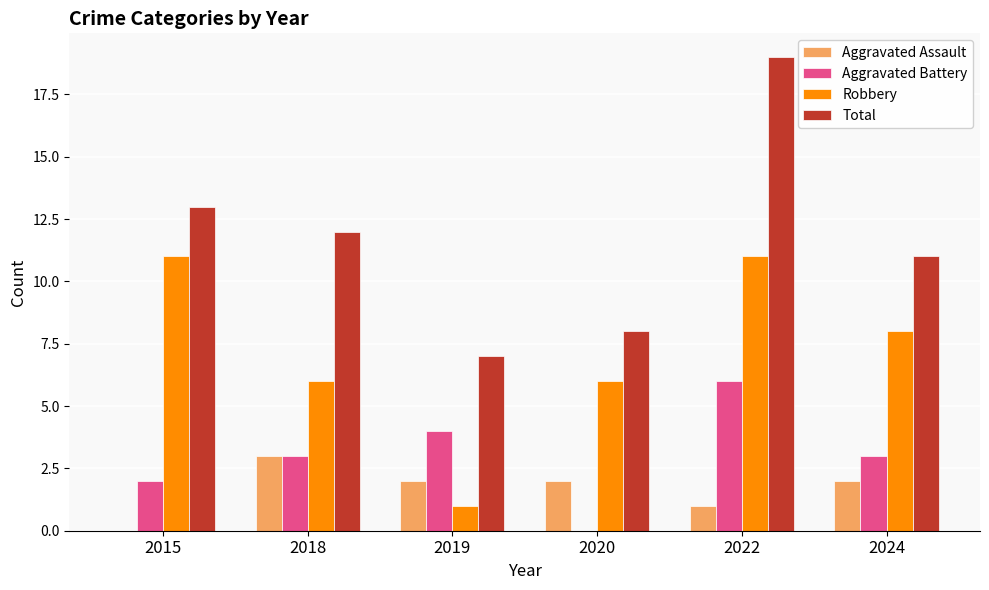

Reading left to right, extract all data points from this chart.

Aggravated Assault: 0	3	2	2	1	2
Aggravated Battery: 2	3	4	0	6	3
Robbery: 11	6	1	6	11	8
Total: 13	12	7	8	19	11